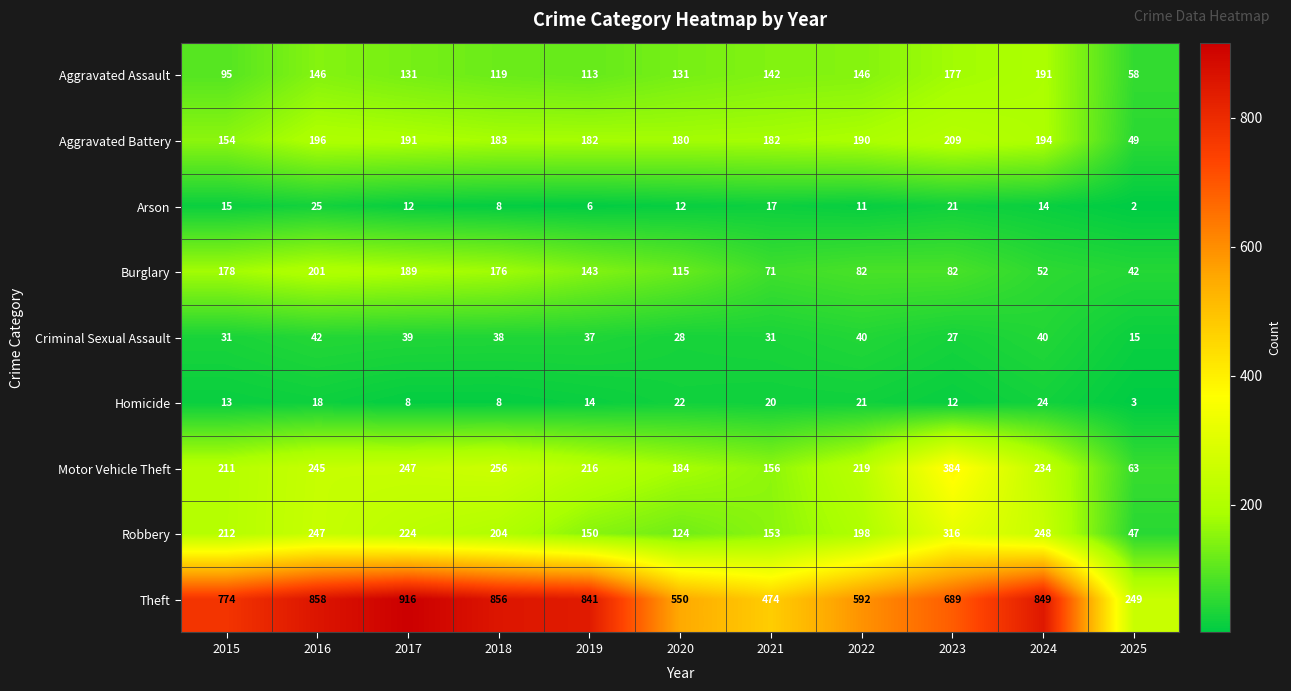

Rank the series by their maximum value, from lowest to highest.

Homicide, Arson, Criminal Sexual Assault, Aggravated Assault, Burglary, Aggravated Battery, Robbery, Motor Vehicle Theft, Theft